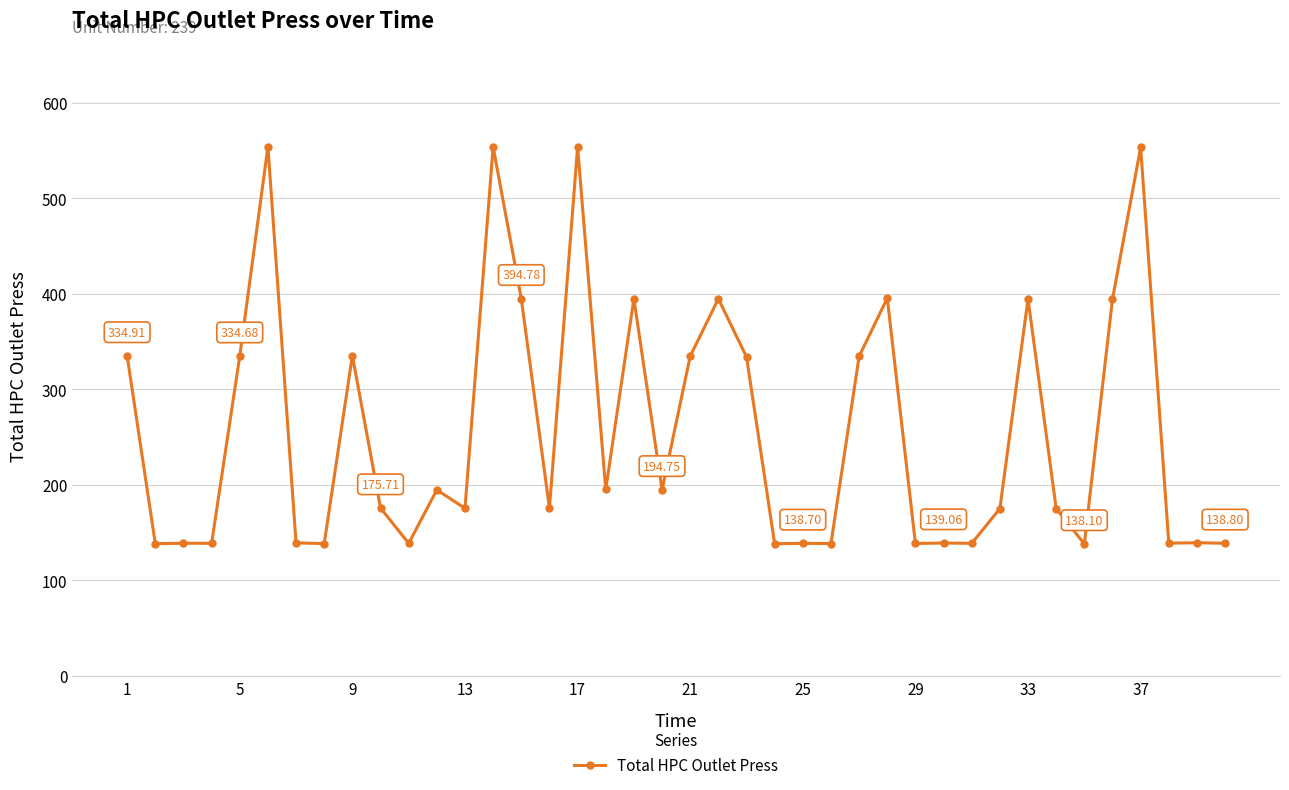

What is the sum of all values?

10271.0